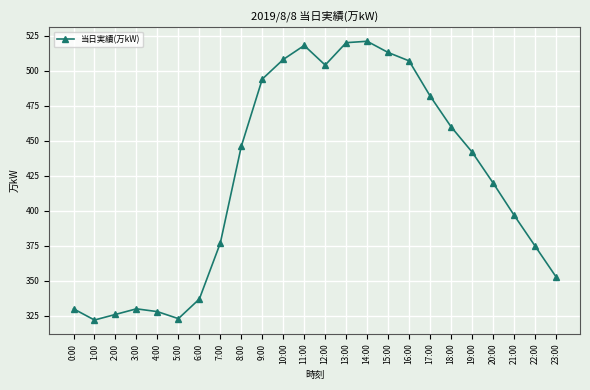

Reading left to right, transcribe all the data shown in this chart.

330	322	326	330	328	323	337	377	446	494	508	518	504	520	521	513	507	482	460	442	420	397	375	353